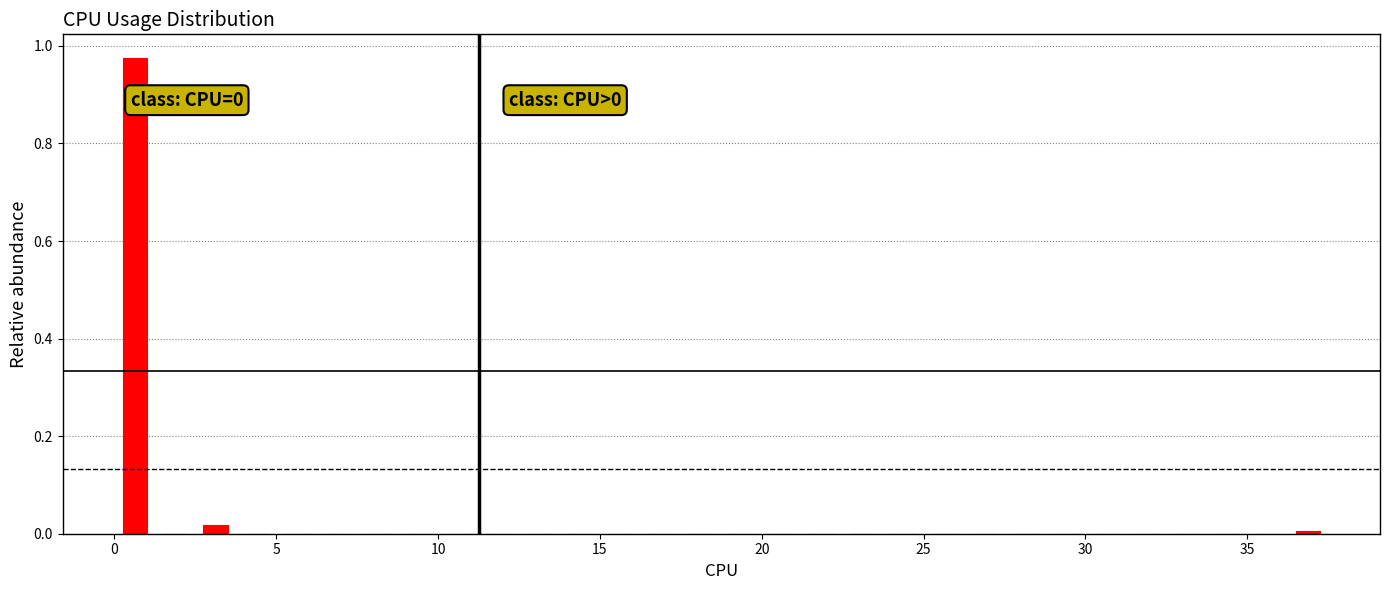

Read against the x-axis, roughly where is the centre of the tallest bar?

0.5